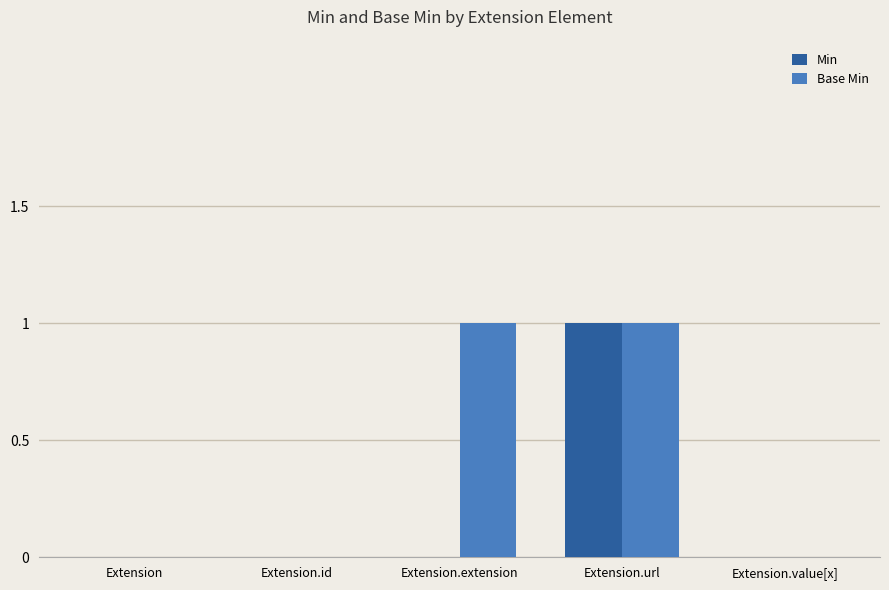

Which series has the largest total across all categories?

Base Min